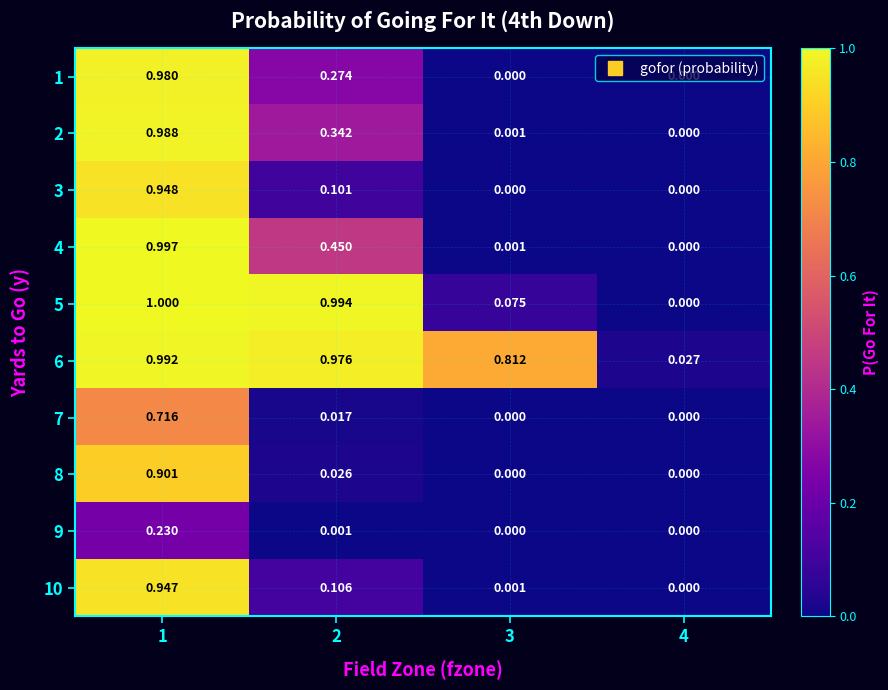

Is the value of 2 at 3 greater than the value of 10 at 2?

No